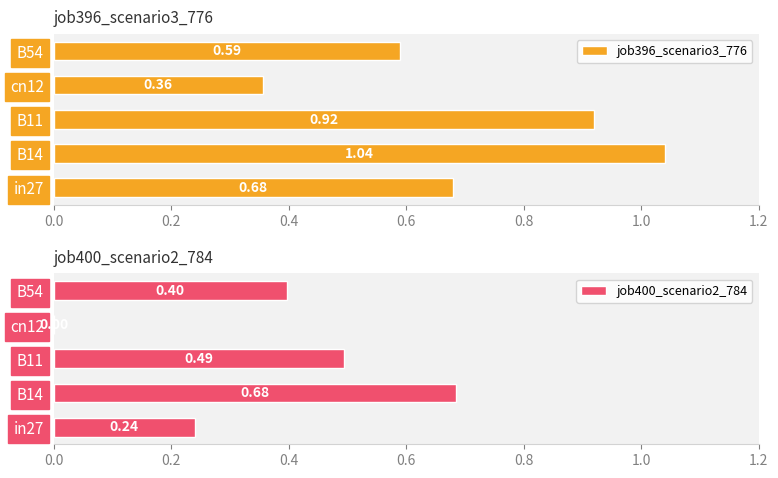

What is the sum of the job400_scenario2_784 values at B54 and cn12?

0.4